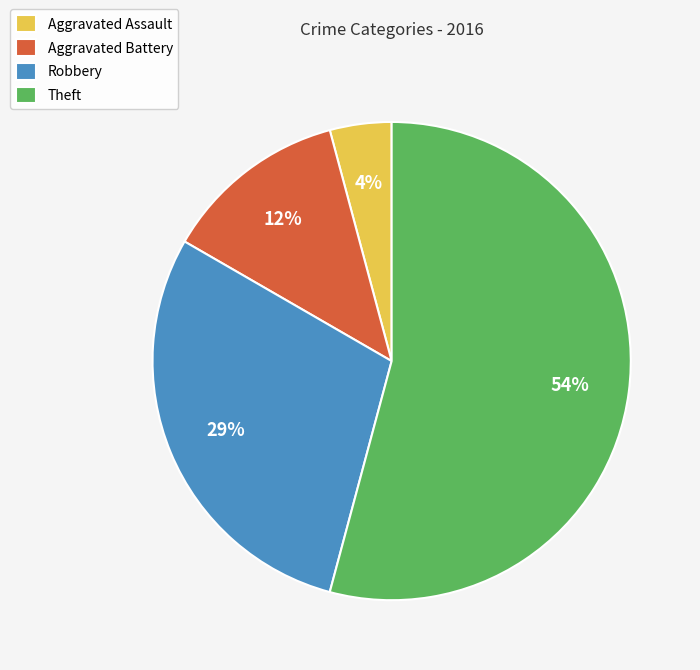

Rank the categories by value from lowest to highest.

Aggravated Assault, Aggravated Battery, Robbery, Theft